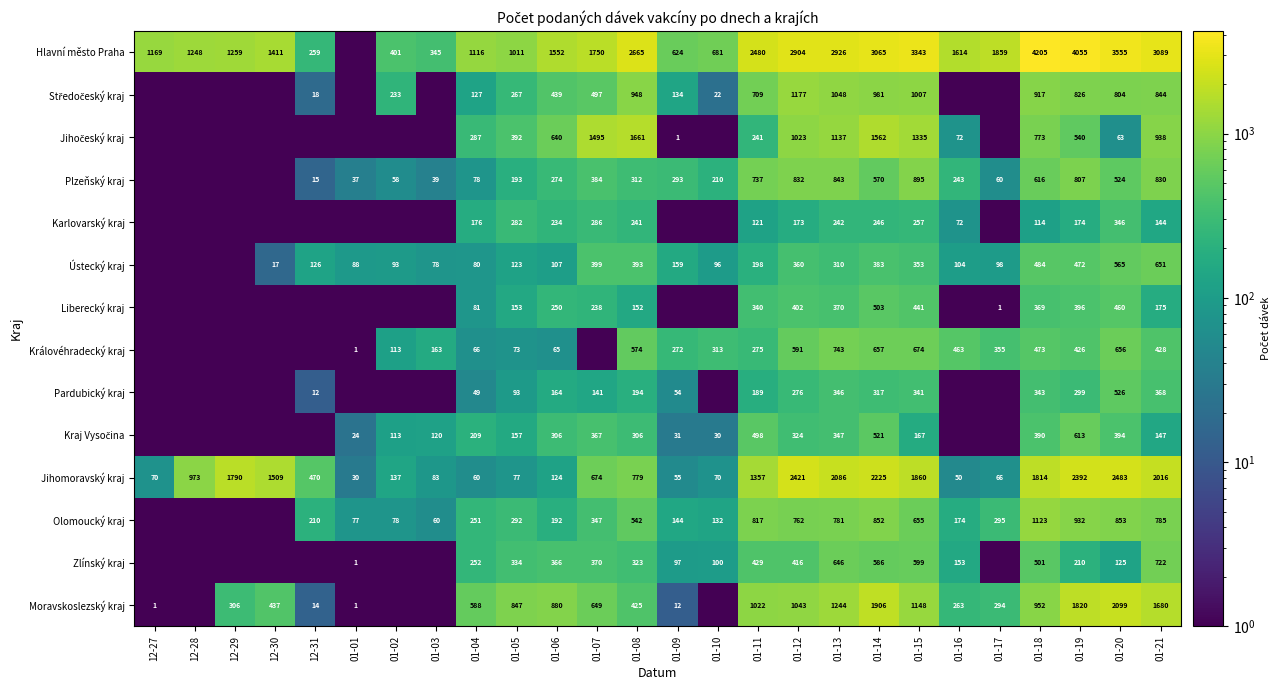

What is the sum of the Jihomoravský kraj values at 01-11 and 01-15?

3217.0